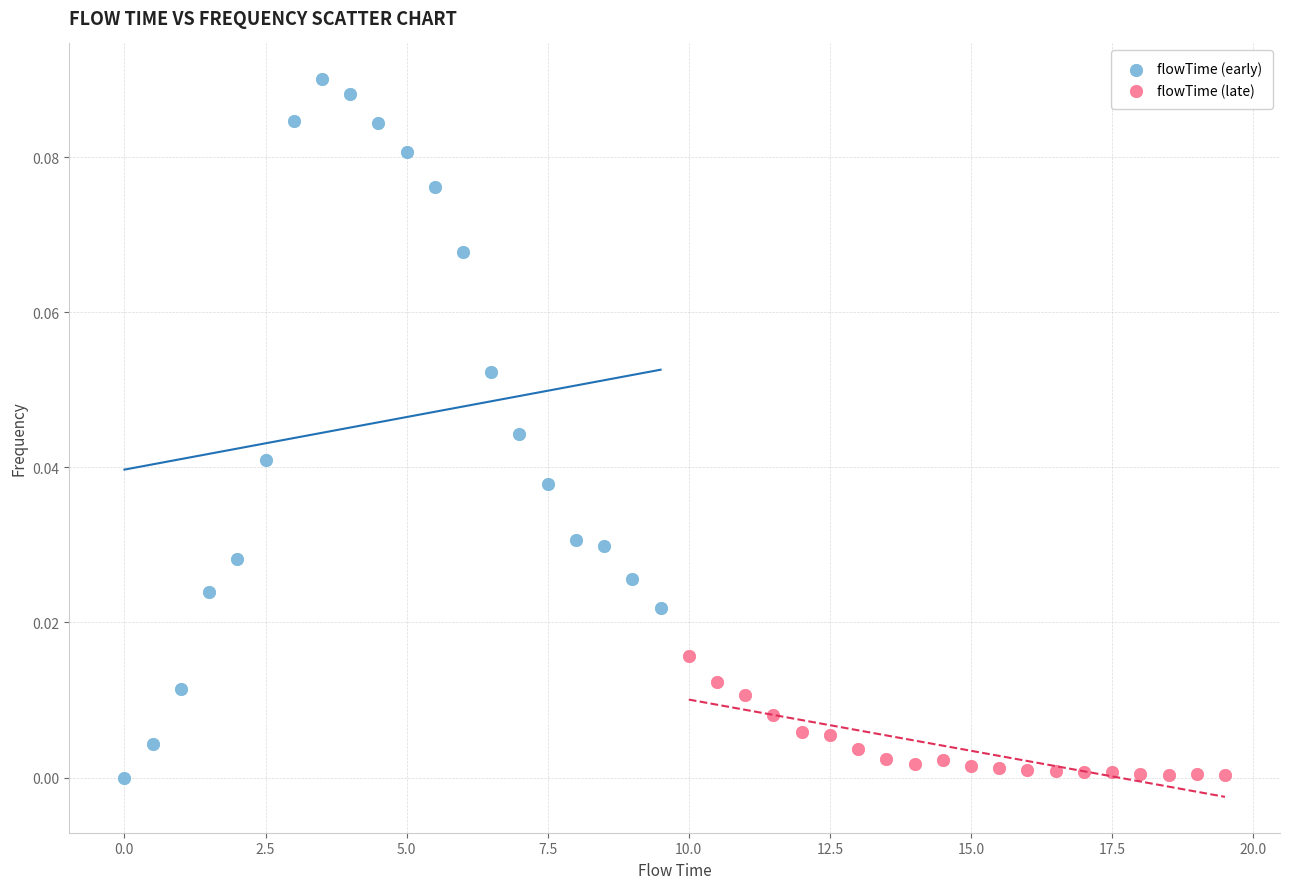

Which series reaches the maximum Y coordinate?

flowTime (early)